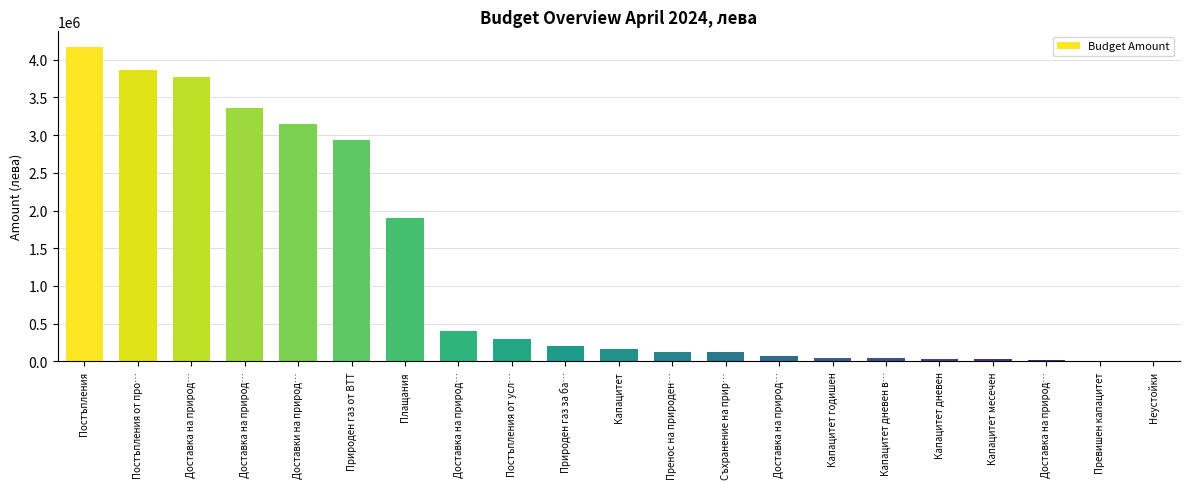

At which label does the data first exceed 162001?

Постъпления